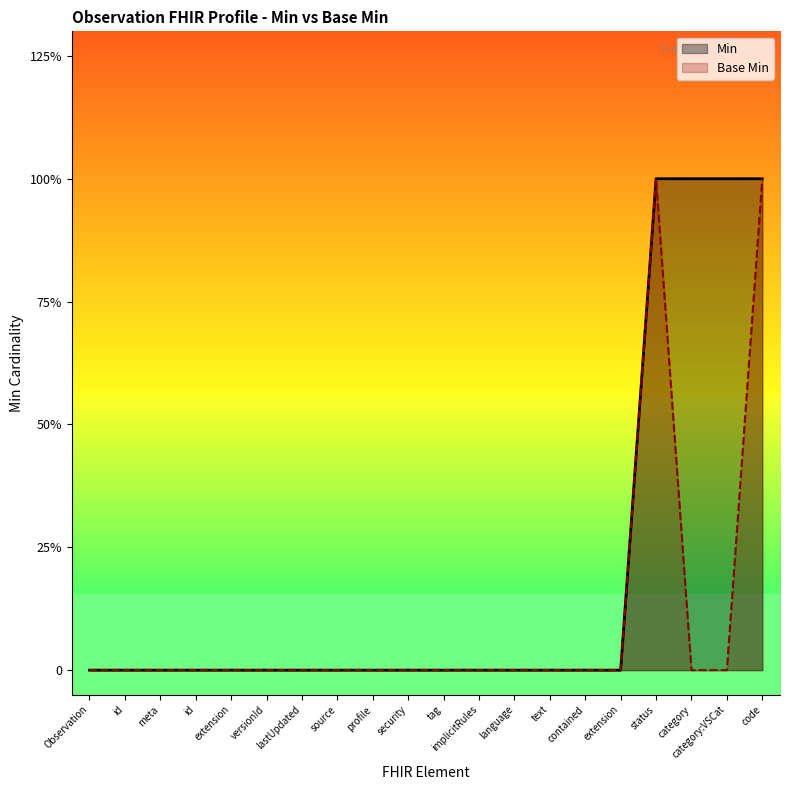

Does the chart have visible grid lines?

No